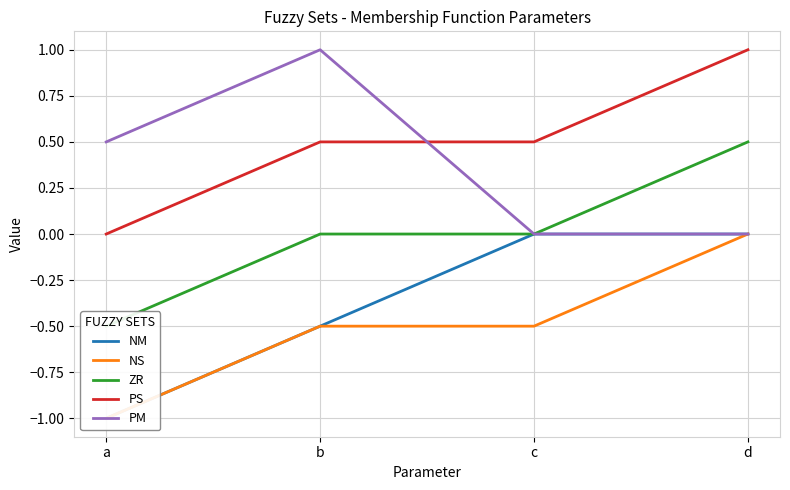

How many lines are shown in the chart?

5